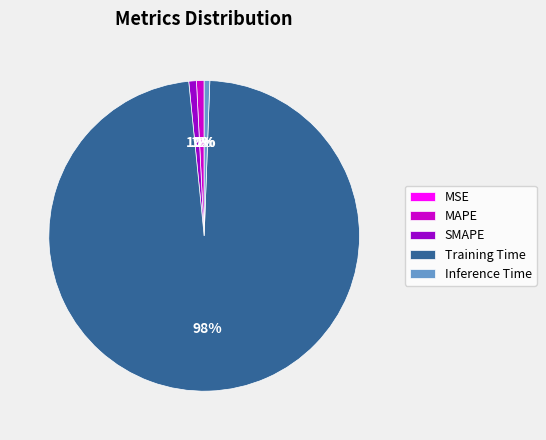

Does Training Time represent more than half of the total?

Yes